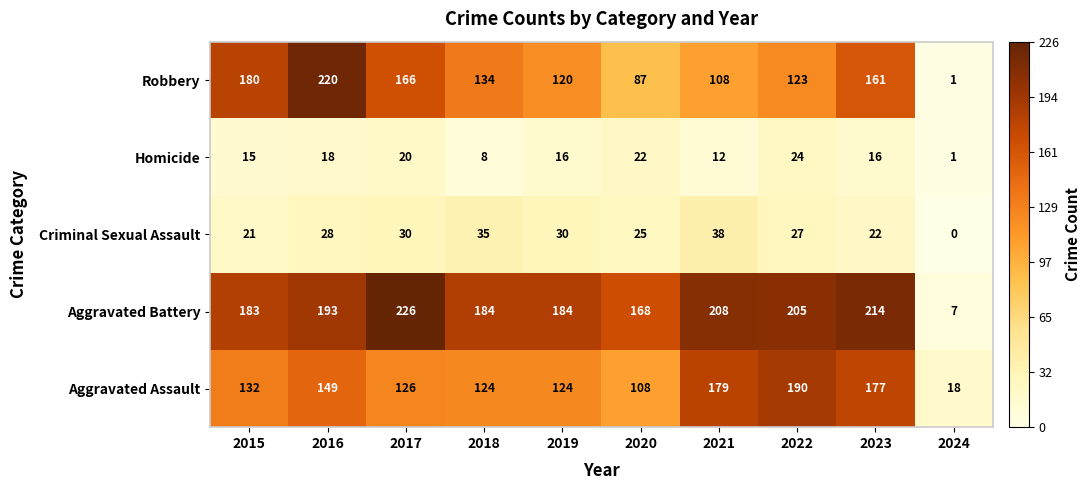

Which series changed the most between 2015 and 2024?

Robbery